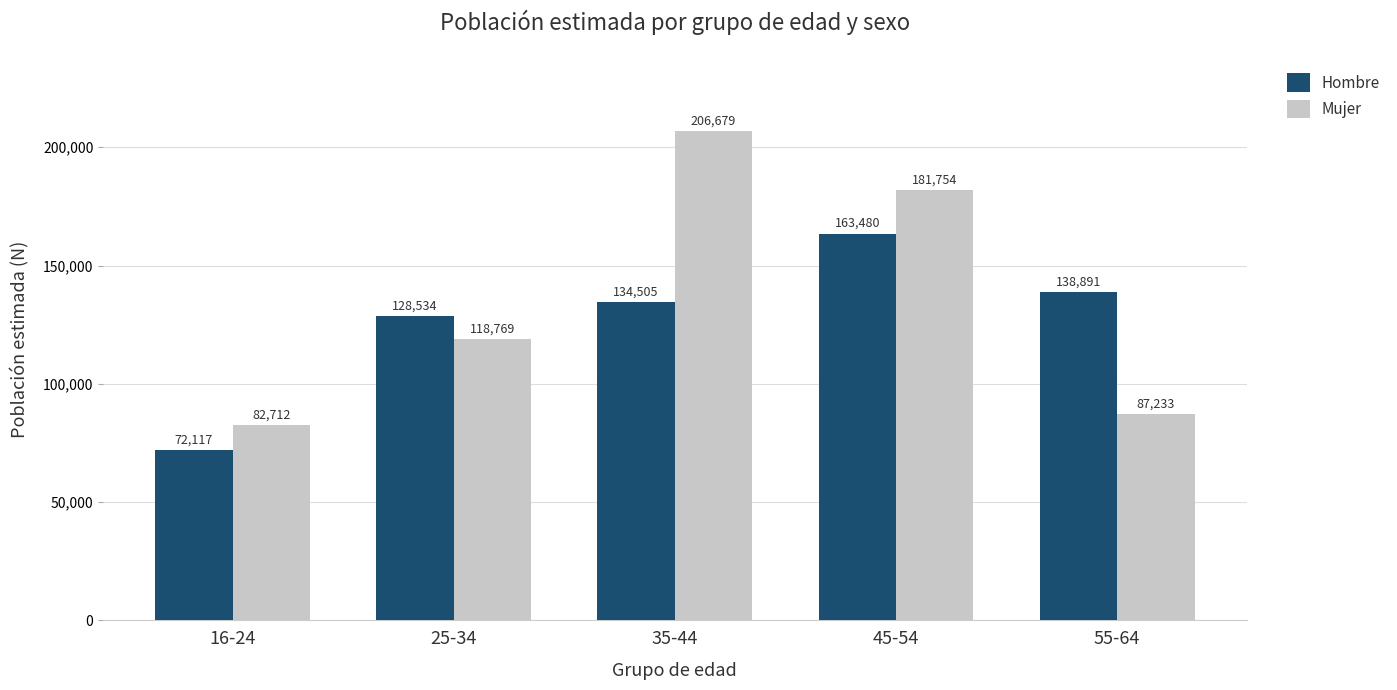

What is the approximate value of Mujer at 25-34, to the nearest 10?

118770